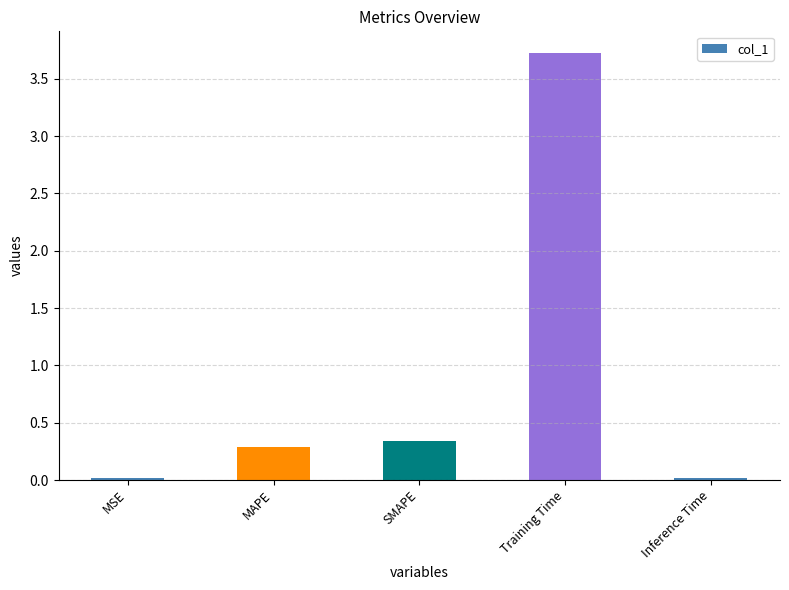

At which label is the value closest to 1?

SMAPE